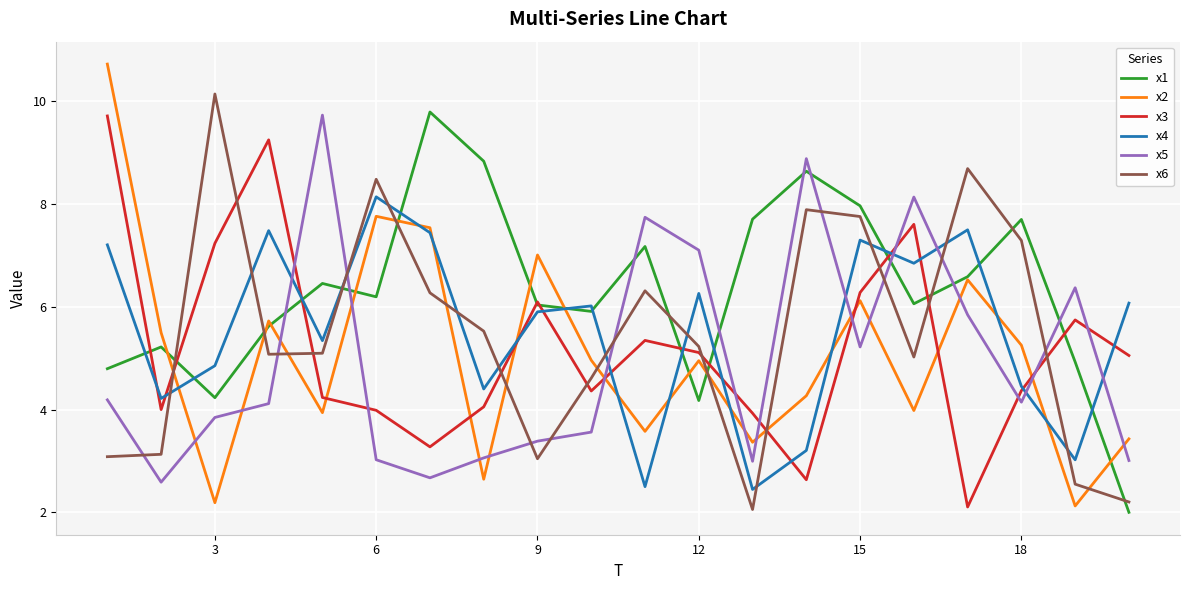

What is the highest value of the x6 series?

10.1